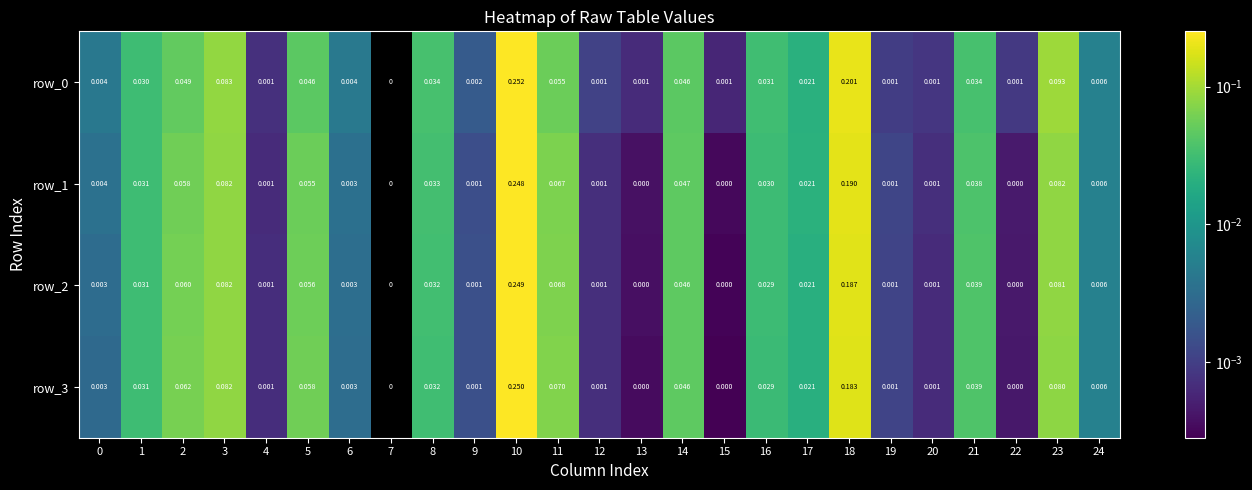

What is the difference between the second highest and minimum values in the row_3 series?

0.2